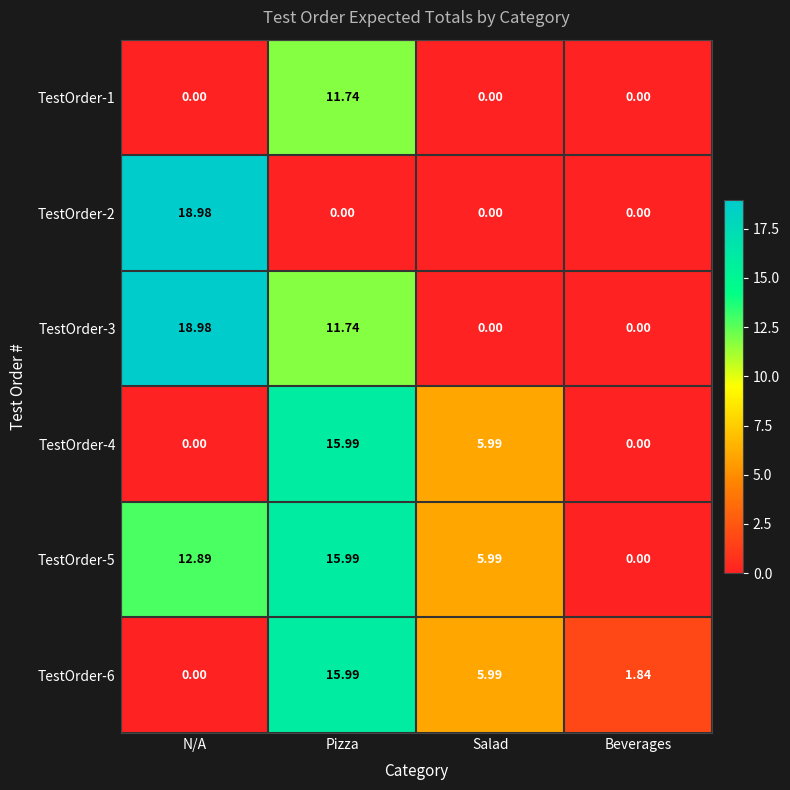

Where does the TestOrder-3 series first go above 11?

N/A